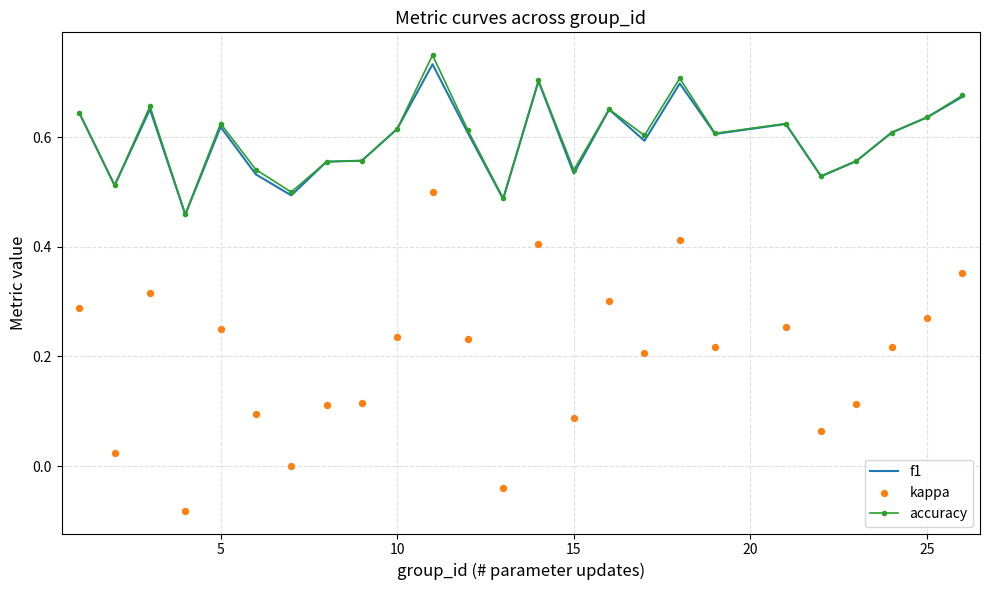

Is the value of f1 at 15 greater than the value of accuracy at 10?

No